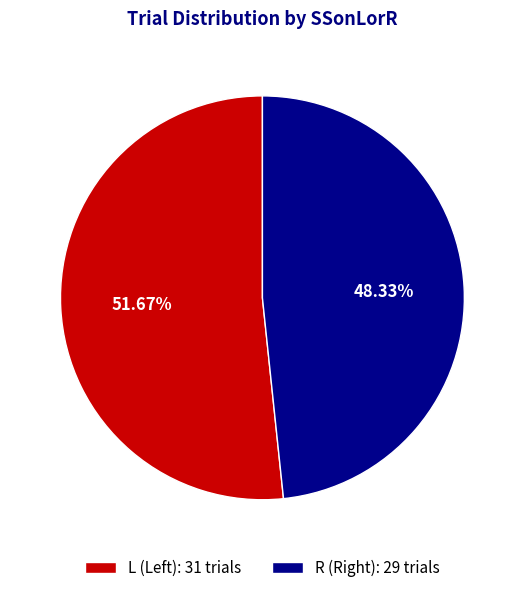

Does L account for over 50% of the chart?

Yes